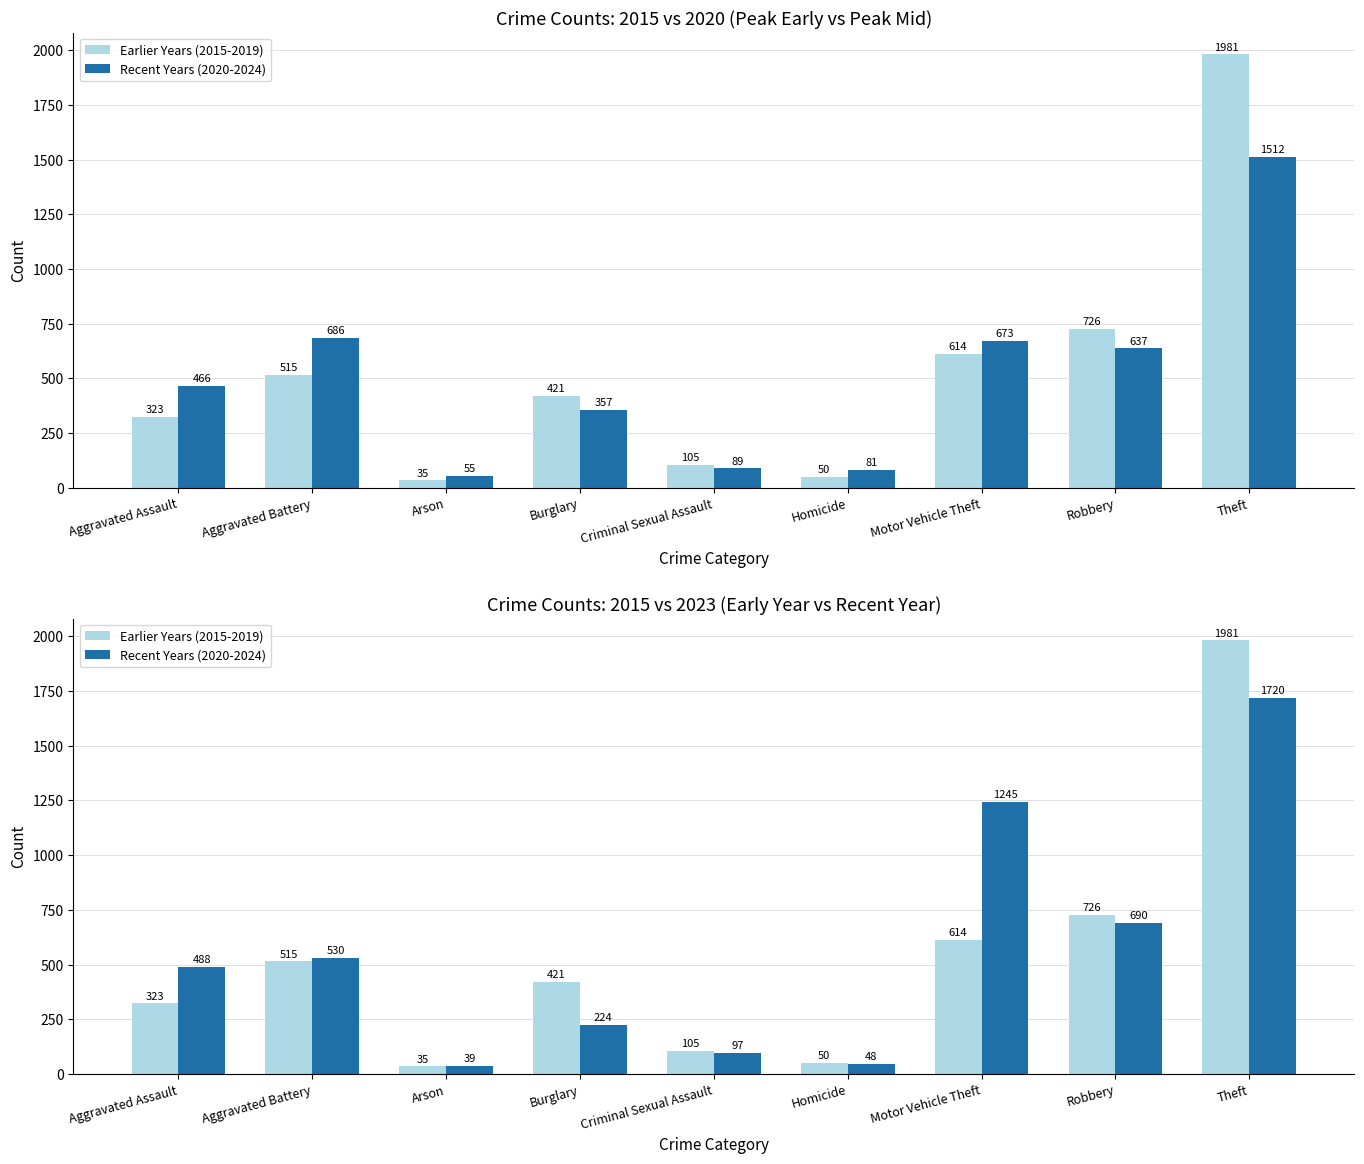

Where does the Recent Years (2020-2024) series first go above 488?

Aggravated Battery